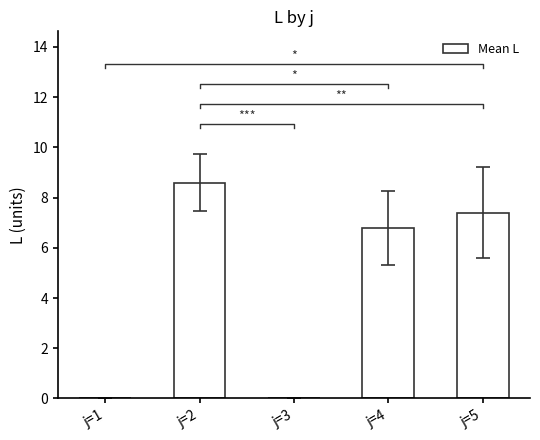

What is the difference between the second highest and second lowest values?

7.4